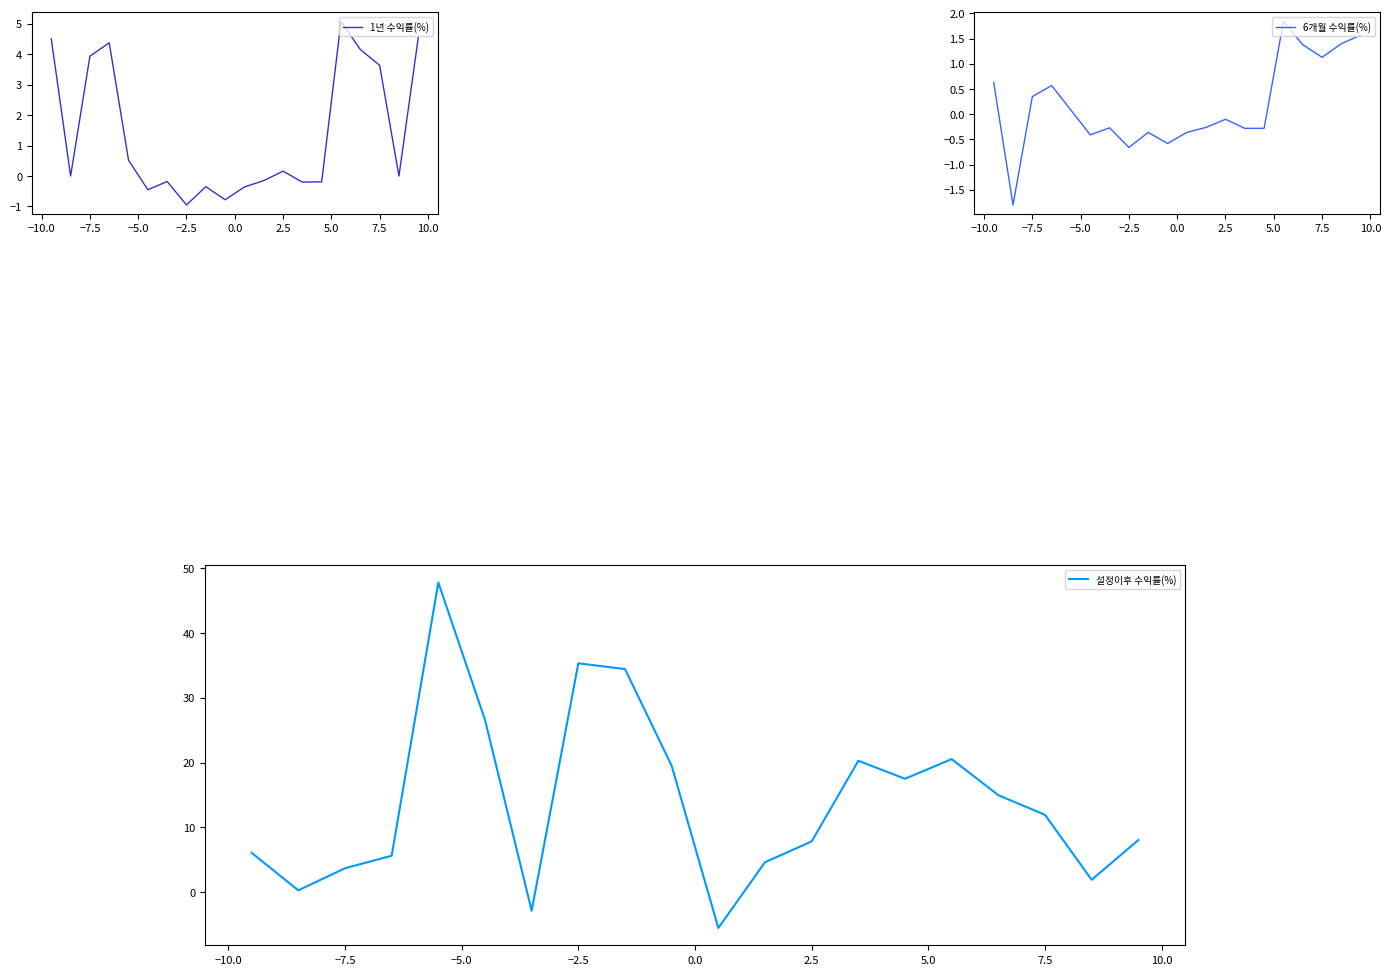

Which category has the lowest value in the 1년 수익률(%) series?

−2.5